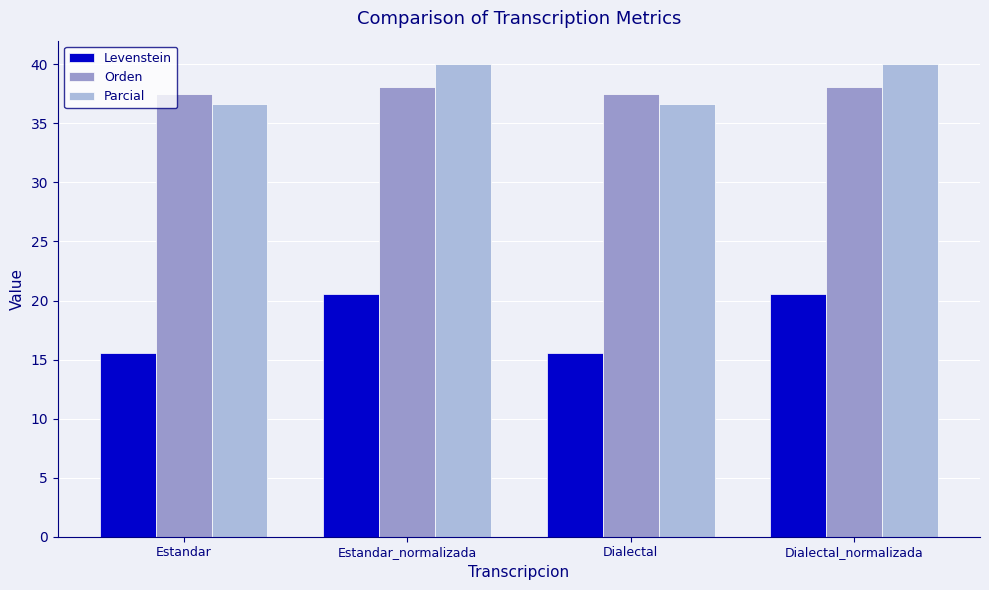

How many values in the Levenstein series exceed 20?

2